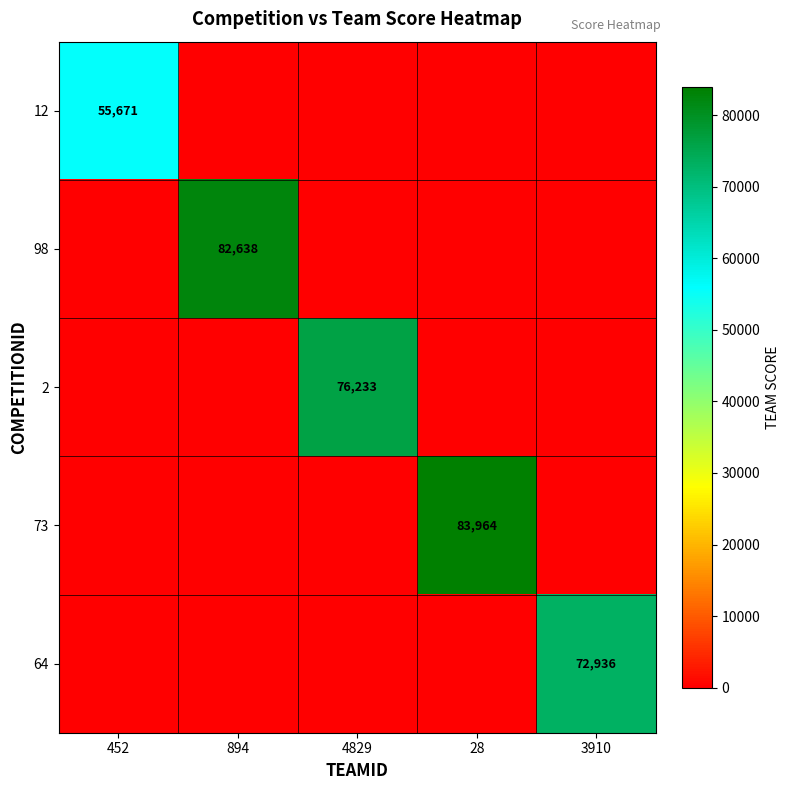

True or false: 12 has a value of 55671 at 452.

True